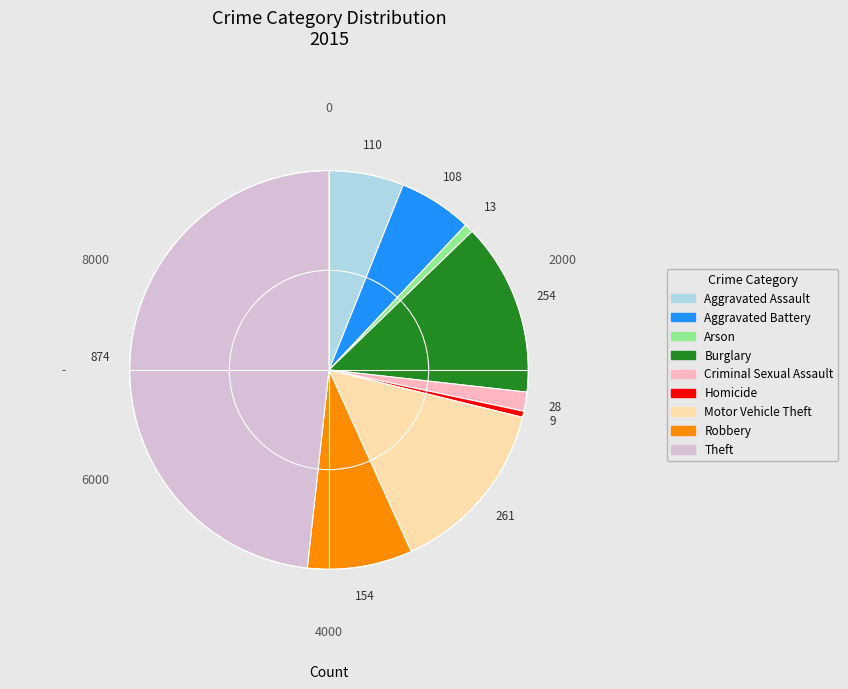

Between Theft and Homicide, which is larger?

Theft